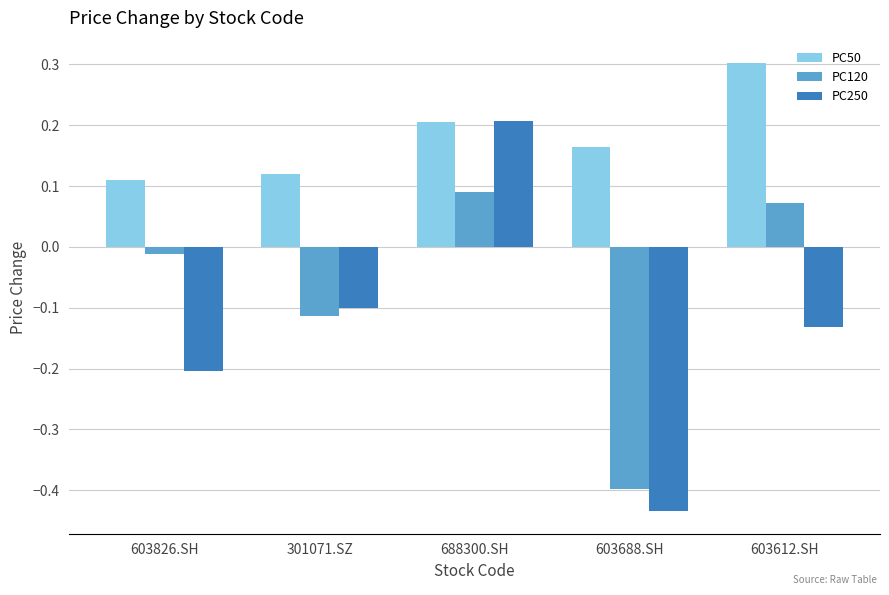

How many values in PC250 are below zero?

4